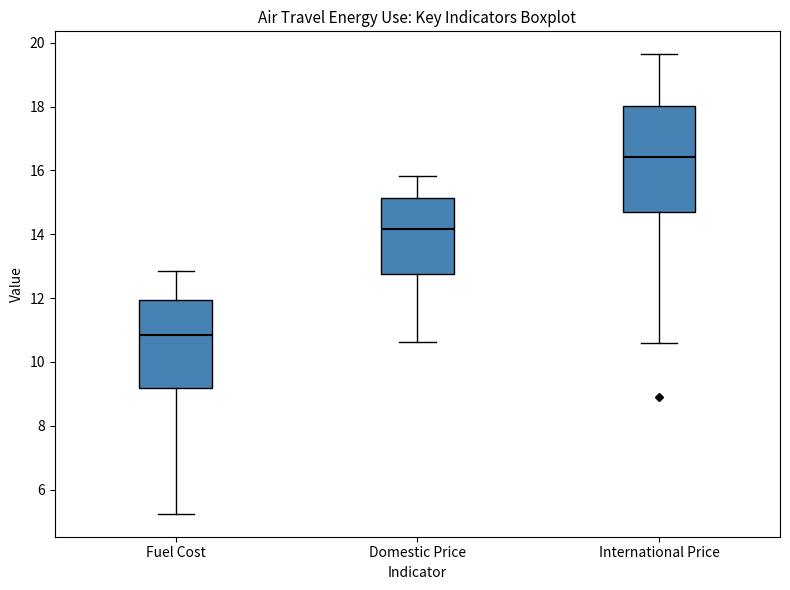

Reading left to right, transcribe this box plot: for each box, give where its median line is, the range the box spans, and where its two whiskers end, as read against the y-axis. The values are not printed on the chart, so give them approximately, as read against the axis.

Fuel Cost: median 10.8, box 9.2 to 12.0, whiskers 5.2 to 12.8
Domestic Price: median 14.2, box 12.8 to 15.2, whiskers 10.6 to 15.8
International Price: median 16.4, box 14.8 to 18.0, whiskers 10.6 to 19.6